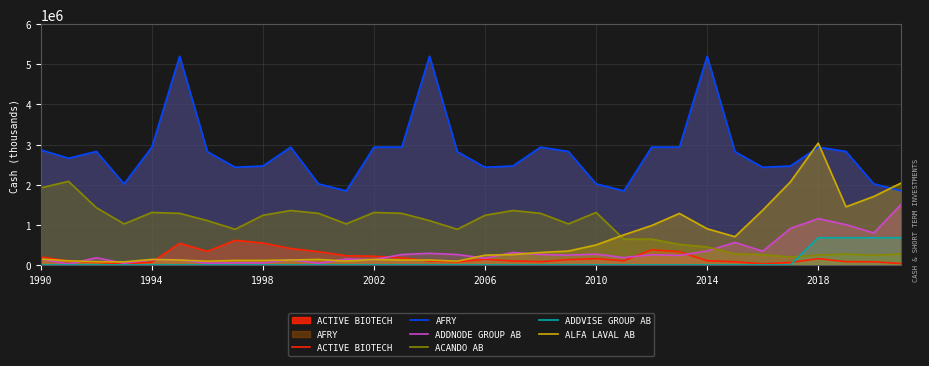

Reading left to right, what are all the values shown in this chart?

ACTIVE BIOTECH: 198116	97114	64397	27944	67421	537418	338737	612441	545092	407968	329132	227565	214788	178426	97886	77677	138613	97886	80436	131141	156035	103617	376195	328455	103617	77677	25152	59681	156035	80436	77677	33682
AFRY: 2867000	2659000	2828000	2021000	2936000	5203000	2823000	2434000	2466000	2936000	2021000	1846000	2936000	2936000	5203000	2823000	2434000	2466000	2936000	2828000	2021000	1846000	2936000	2936000	5203000	2823000	2434000	2466000	2936000	2828000	2021000	1846000
ADDNODE GROUP AB: 147093	21868	177633	41407	131876	128940	41641	53731	47870	131876	41407	147093	131876	258525	289339	258525	165343	310382	259339	244034	269014	181351	253786	236092	347684	559387	342080	909430	1153636	1003850	794973	1518000
ACANDO AB: 1921000	2083200	1427100	1022500	1308000	1286000	1104000	888000	1237000	1356000	1286000	1022500	1308000	1286000	1104000	888000	1237000	1356000	1286000	1022500	1308000	643400	643400	512000	449000	274376	258525	195513	243034	269014	238122	273606
ADDVISE GROUP AB: 0	0	0	0	0	0	0	0	0	0	0	0	0	0	0	0	0	0	0	0	0	0	0	0	0	0	0	0	676851	676851	676851	676851
ALFA LAVAL AB: 144212	101599	78756	76647	136229	121610	92901	112596	112596	121610	136229	96082	136229	121610	121610	92901	242007	257474	310382	345300	497700	750000	981000	1283000	901000	703000	1363000	2072000	3036000	1449000	1706100	2046000